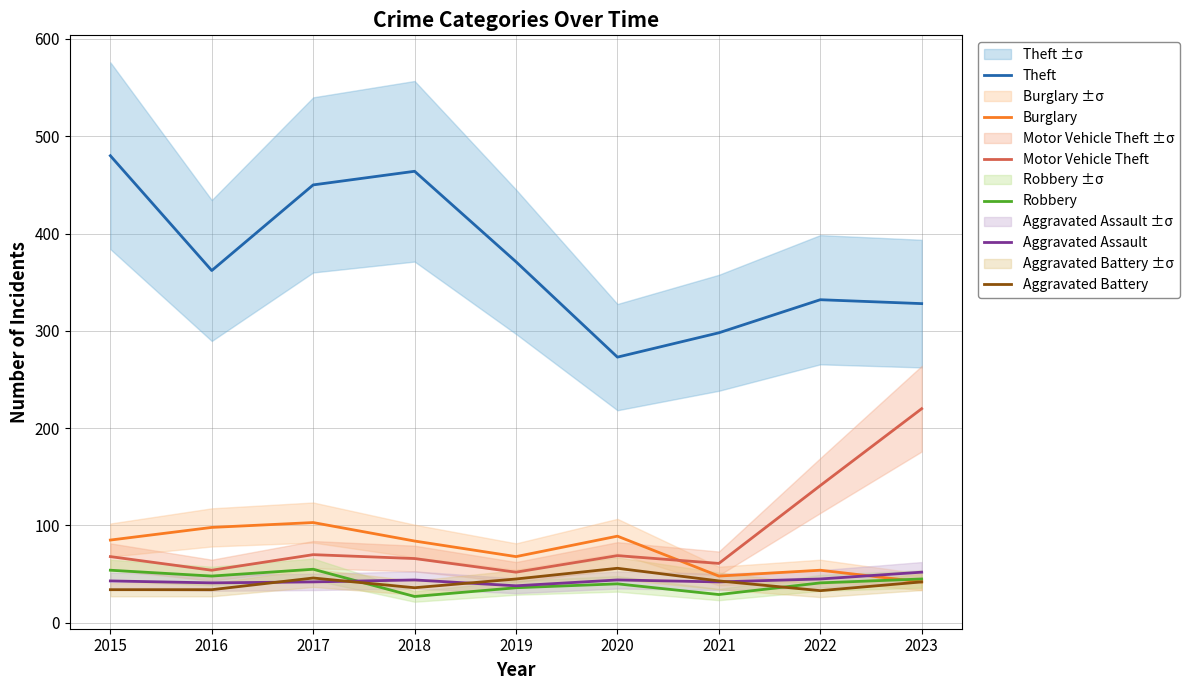

At which label is Theft closest to 376?

2019